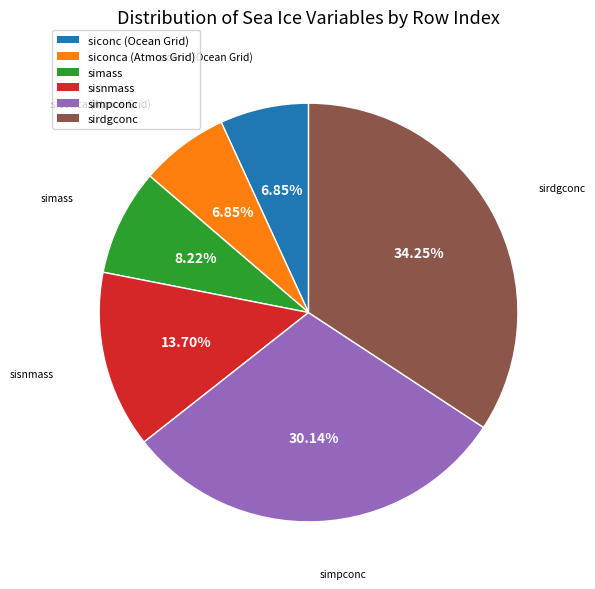

Does any single category account for the majority?

No